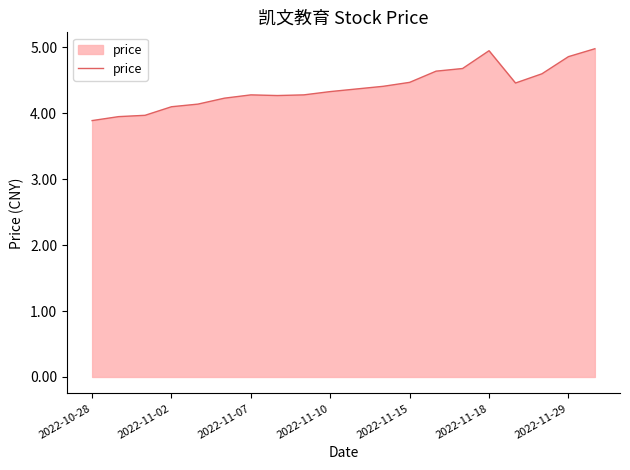

How many series are shown in this chart?

1